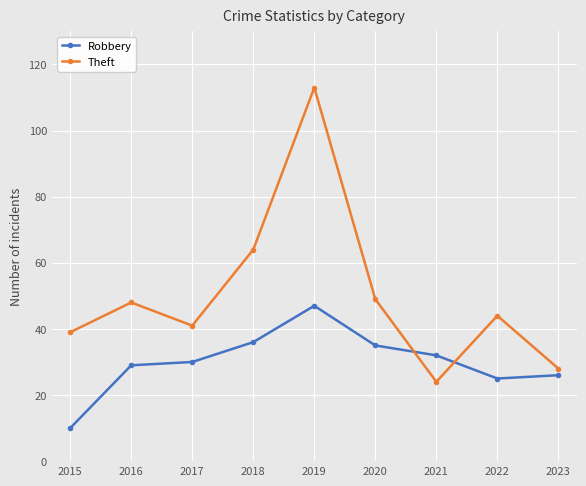

At which category does the chart reach its peak across all series?

2019